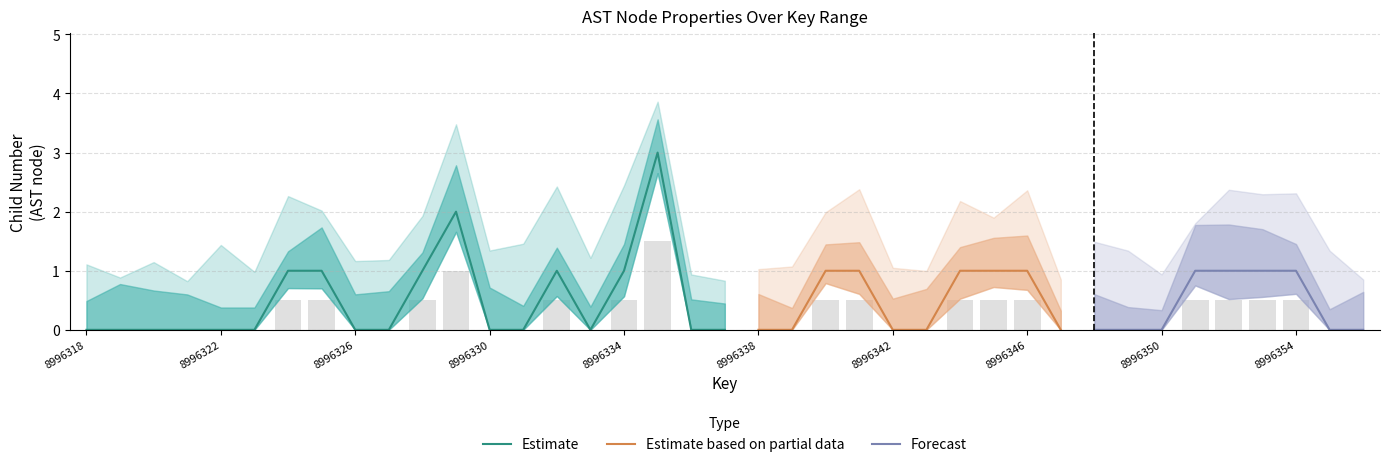

List the labels in order of value, largest first.

8996335, 8996329, 8996324, 8996325, 8996328, 8996332, 8996334, 8996340, 8996341, 8996344, 8996345, 8996346, 8996351, 8996352, 8996353, 8996354, 8996318, 8996319, 8996320, 8996321, 8996322, 8996323, 8996326, 8996327, 8996330, 8996331, 8996333, 8996336, 8996337, 8996338, 8996339, 8996342, 8996343, 8996347, 8996348, 8996349, 8996350, 8996355, 8996356